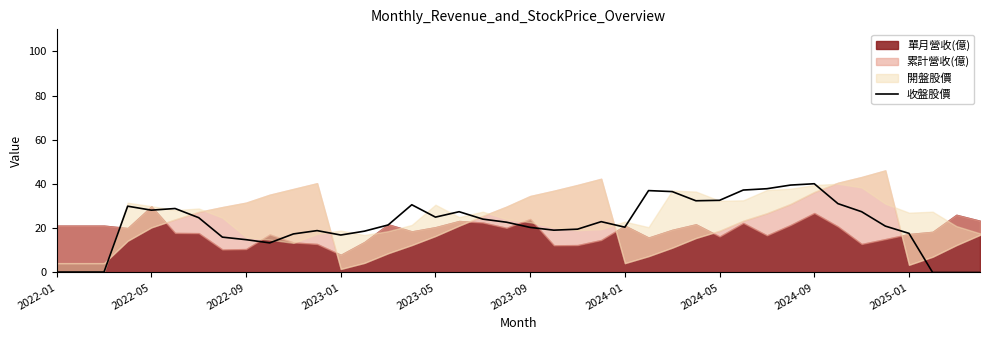

The 收盤股價 series shows 30.1 at 2023-09. True or false?

False